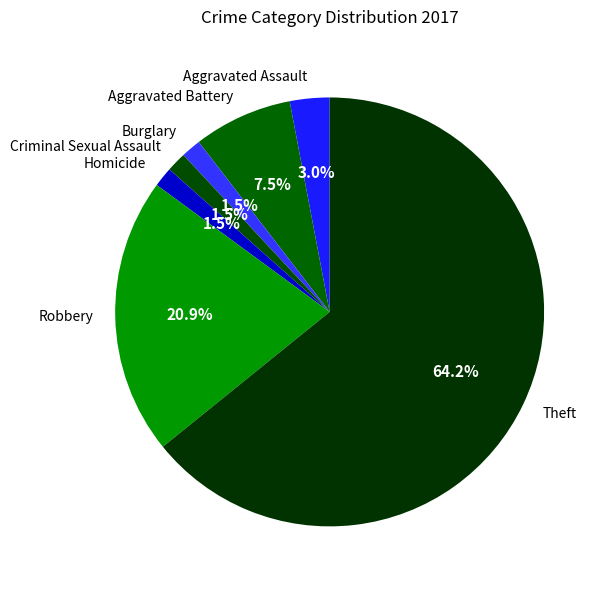

What is the ratio of the value at Homicide to the value at Robbery?

0.1